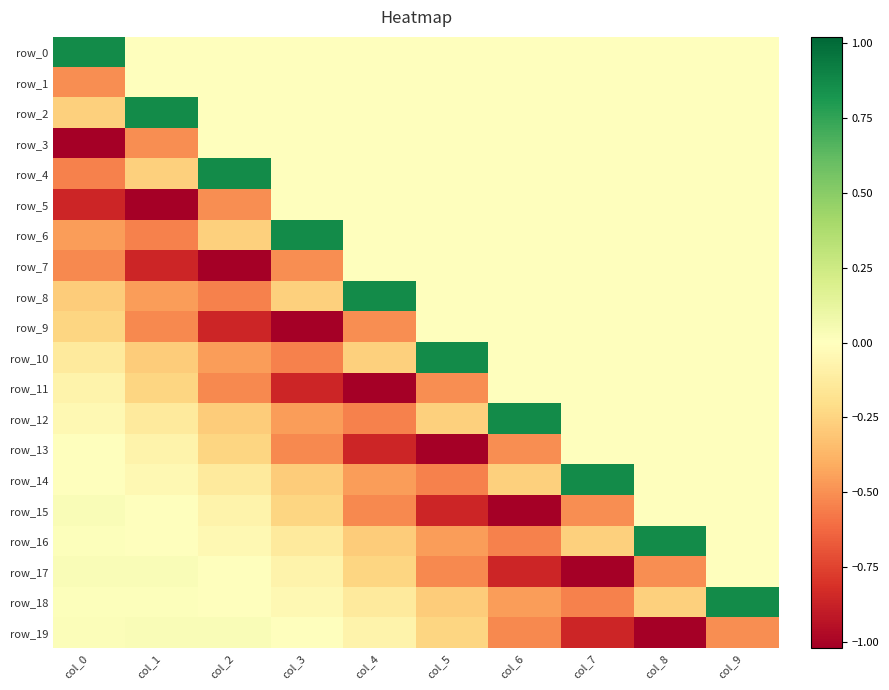

Reading right to left, extract all data points from this chart.

row_0: 0.0	0.0	0.0	0.0	0.0	0.0	0.0	0.0	0.0	0.9
row_1: 0.0	0.0	0.0	0.0	0.0	0.0	0.0	0.0	0.0	-0.5
row_2: 0.0	0.0	0.0	0.0	0.0	0.0	0.0	0.0	0.9	-0.3
row_3: 0.0	0.0	0.0	0.0	0.0	0.0	0.0	0.0	-0.5	-1.0
row_4: 0.0	0.0	0.0	0.0	0.0	0.0	0.0	0.9	-0.3	-0.5
row_5: 0.0	0.0	0.0	0.0	0.0	0.0	0.0	-0.5	-1.0	-0.9
row_6: 0.0	0.0	0.0	0.0	0.0	0.0	0.9	-0.3	-0.5	-0.5
row_7: 0.0	0.0	0.0	0.0	0.0	0.0	-0.5	-1.0	-0.9	-0.5
row_8: 0.0	0.0	0.0	0.0	0.0	0.9	-0.3	-0.5	-0.5	-0.3
row_9: 0.0	0.0	0.0	0.0	0.0	-0.5	-1.0	-0.9	-0.5	-0.2
row_10: 0.0	0.0	0.0	0.0	0.9	-0.3	-0.5	-0.5	-0.3	-0.1
row_11: 0.0	0.0	0.0	0.0	-0.5	-1.0	-0.9	-0.5	-0.2	-0.1
row_12: 0.0	0.0	0.0	0.9	-0.3	-0.5	-0.5	-0.3	-0.1	-0.0
row_13: 0.0	0.0	0.0	-0.5	-1.0	-0.9	-0.5	-0.2	-0.1	0.0
row_14: 0.0	0.0	0.9	-0.3	-0.5	-0.5	-0.3	-0.1	-0.0	0.0
row_15: 0.0	0.0	-0.5	-1.0	-0.9	-0.5	-0.2	-0.1	0.0	0.0
row_16: 0.0	0.9	-0.3	-0.5	-0.5	-0.3	-0.1	-0.0	0.0	0.0
row_17: 0.0	-0.5	-1.0	-0.9	-0.5	-0.2	-0.1	0.0	0.0	0.0
row_18: 0.9	-0.3	-0.5	-0.5	-0.3	-0.1	-0.0	0.0	0.0	0.0
row_19: -0.5	-1.0	-0.9	-0.5	-0.2	-0.1	0.0	0.0	0.0	0.0